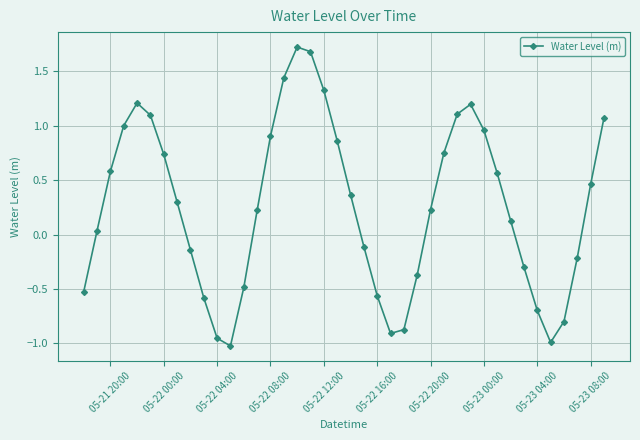

What is the maximum value shown in the chart?

1.7